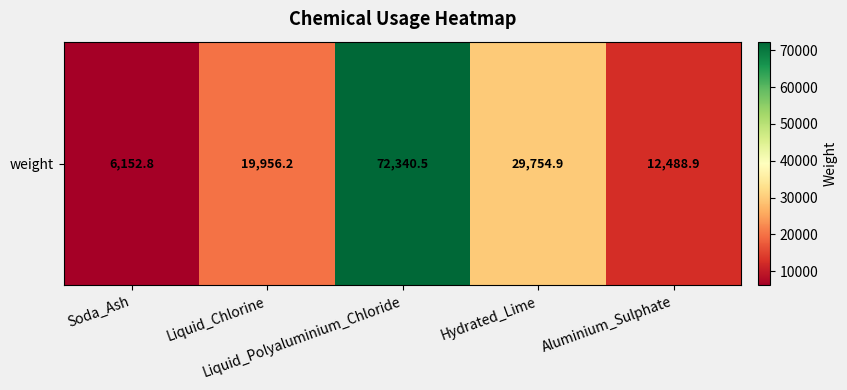

What is the average value?

28138.6